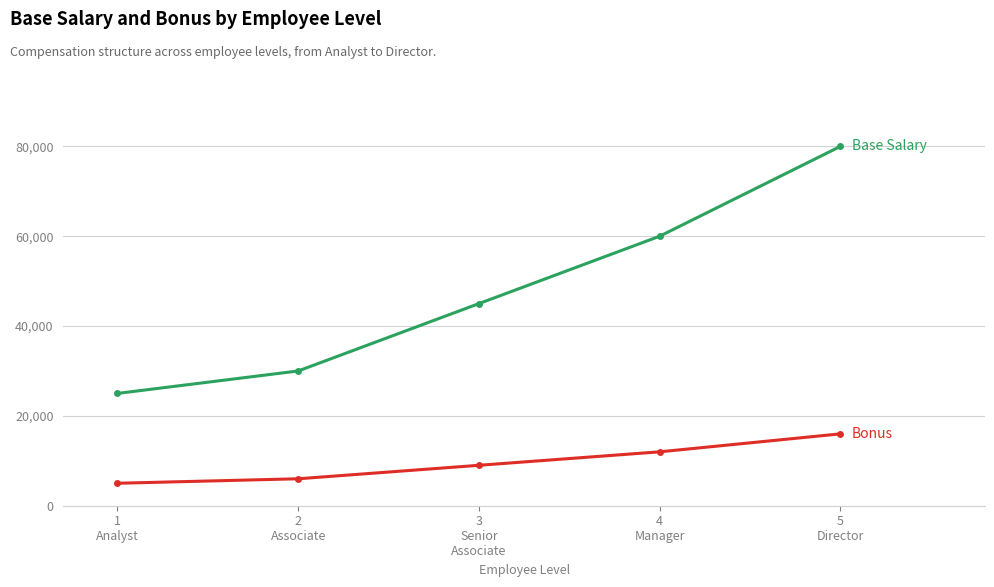

What is the minimum value shown in the chart?

5000